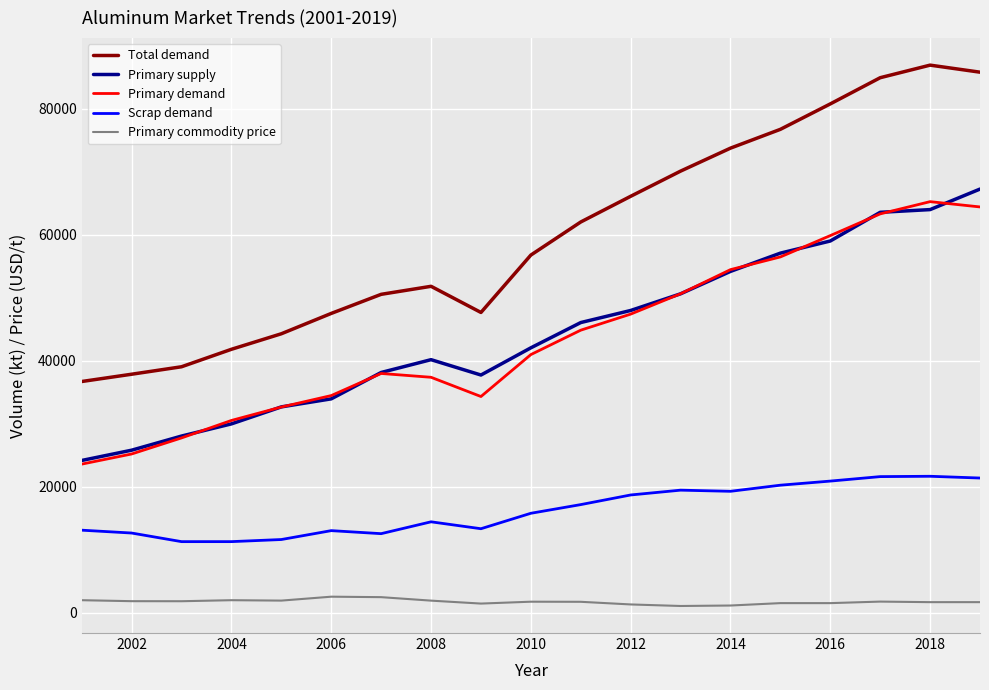

Which series has the largest total across all categories?

Total demand